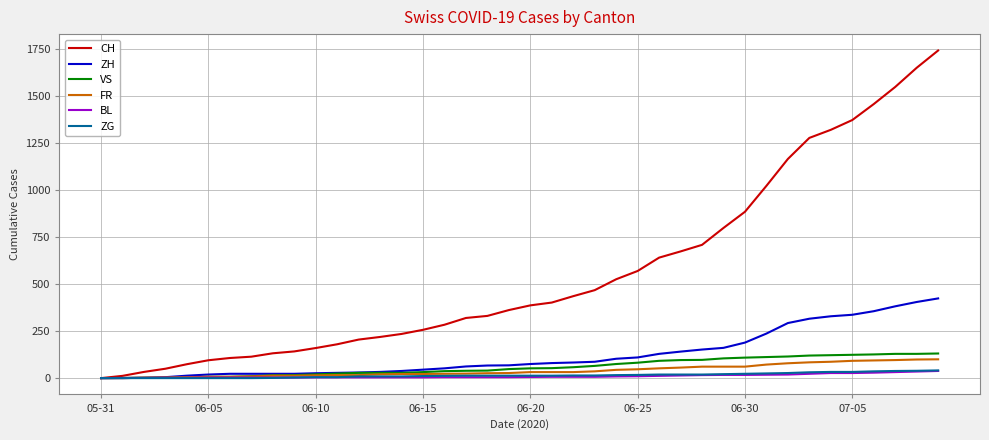

What is the difference between the second highest and minimum values in the FR series?

99